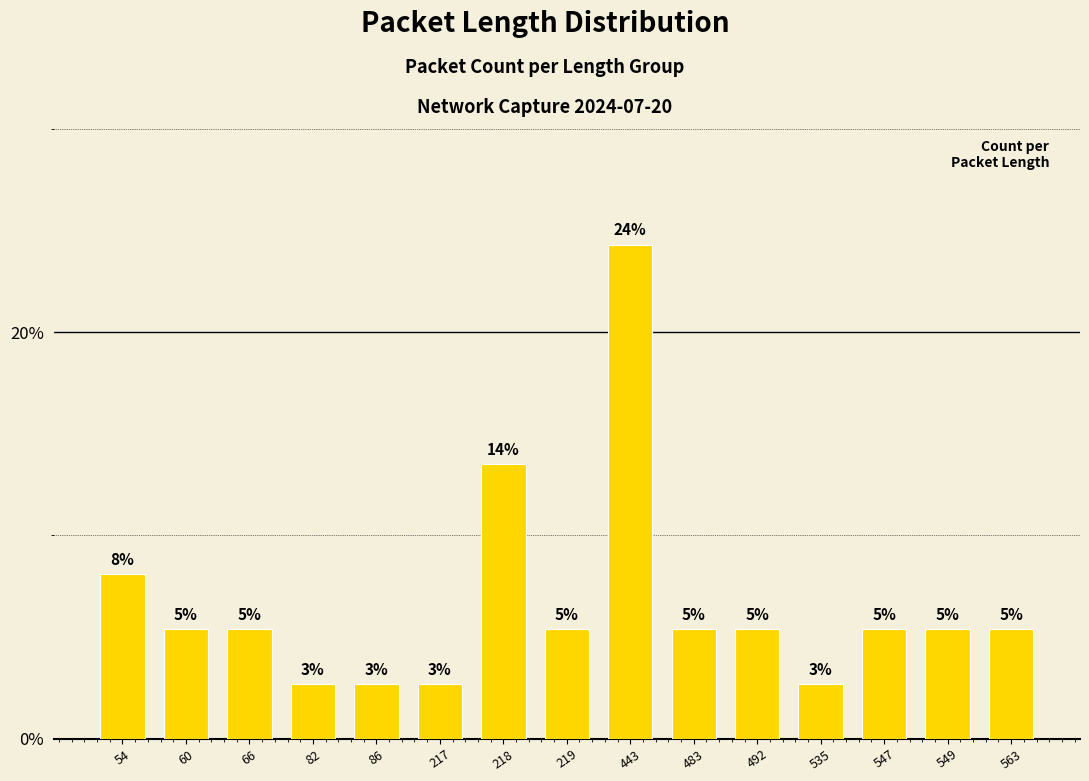

How many bars are there in total?

15